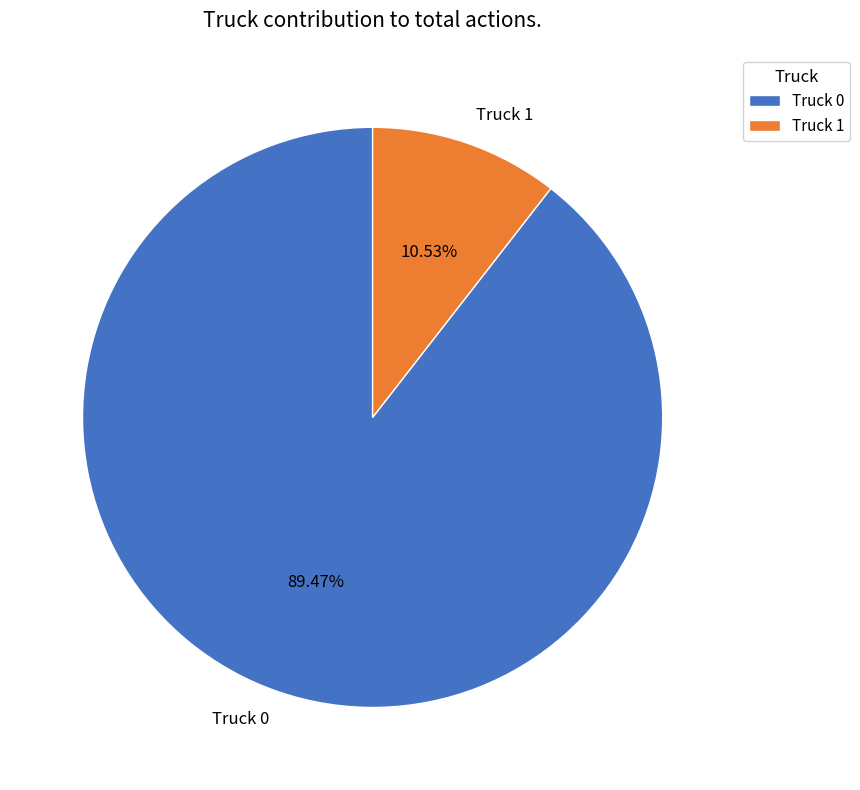

Which slice represents more than half of the pie?

Truck 0